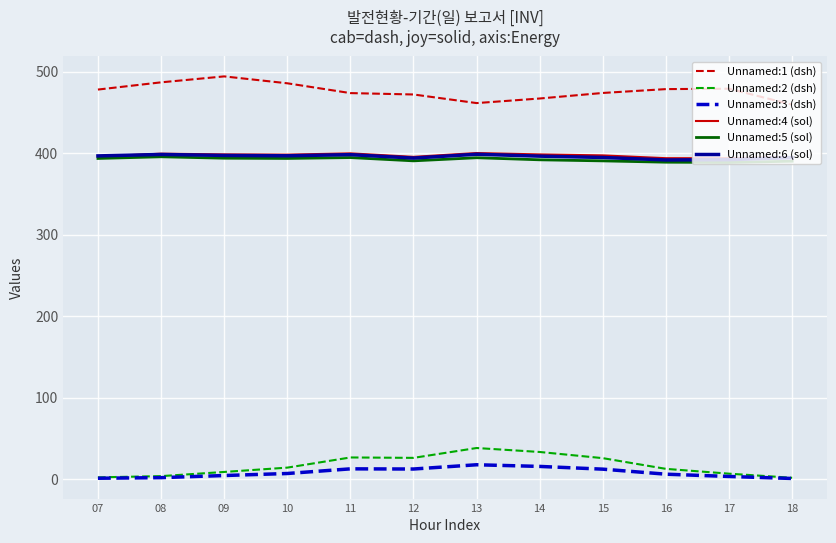

True or false: Unnamed:2 (dsh) and Unnamed:6 (sol) cross at least once.

False